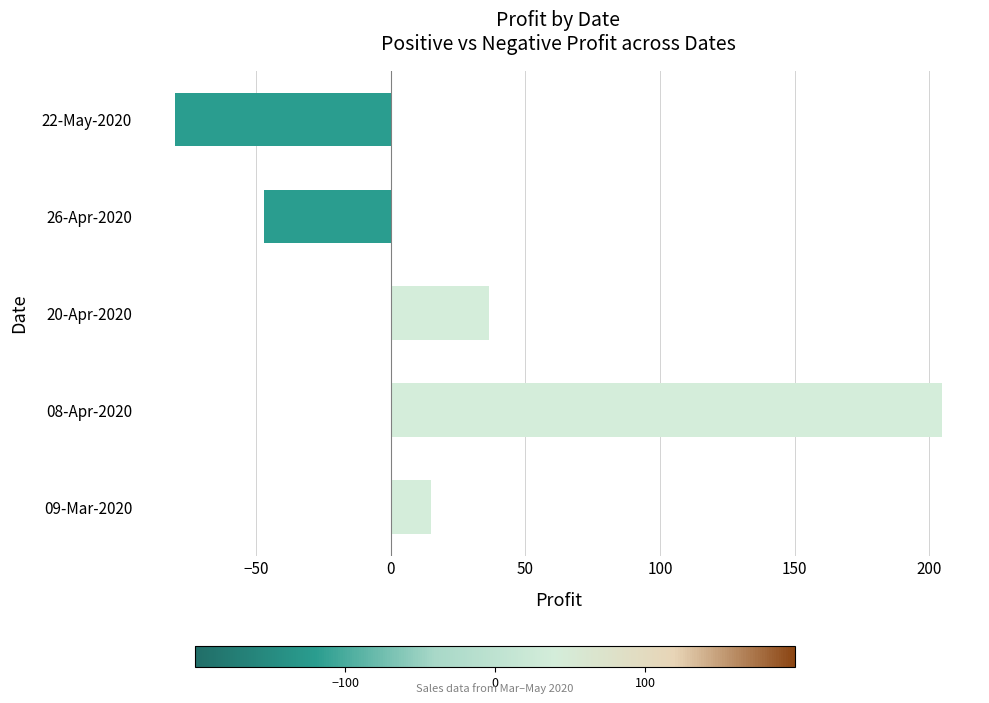

Rank the categories by value from highest to lowest.

08-Apr-2020, 20-Apr-2020, 09-Mar-2020, 26-Apr-2020, 22-May-2020